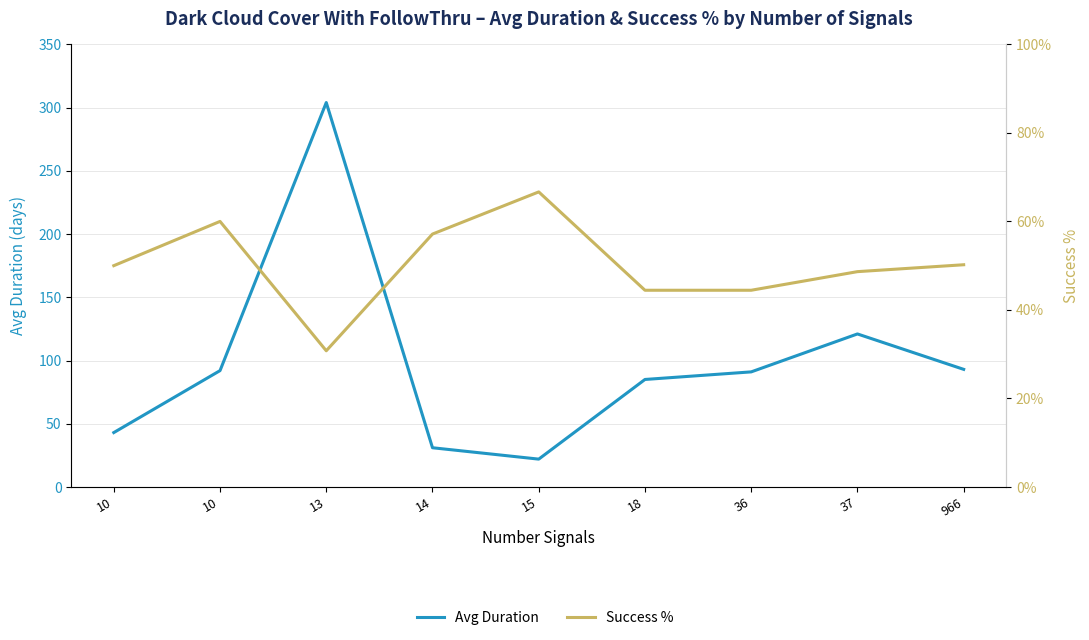

What is the difference between the Avg Duration values at 37 and 13?

183.0